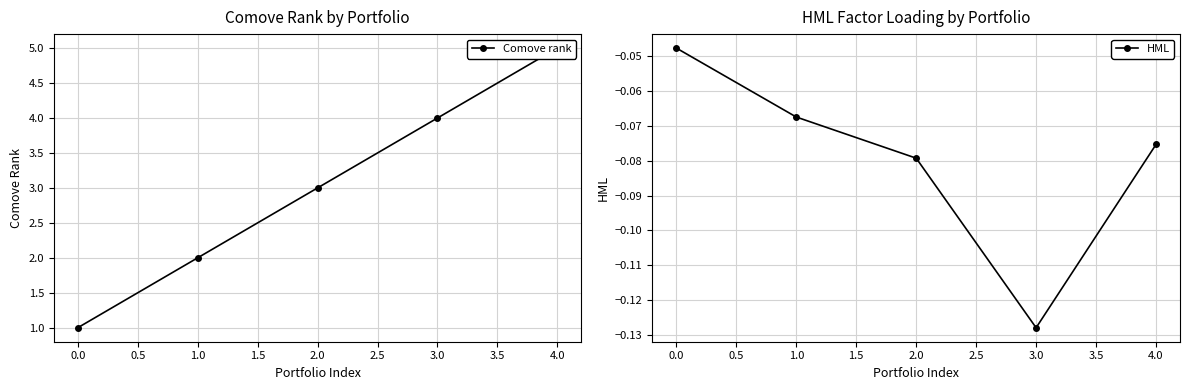

What is the minimum value shown in the chart?

-0.1